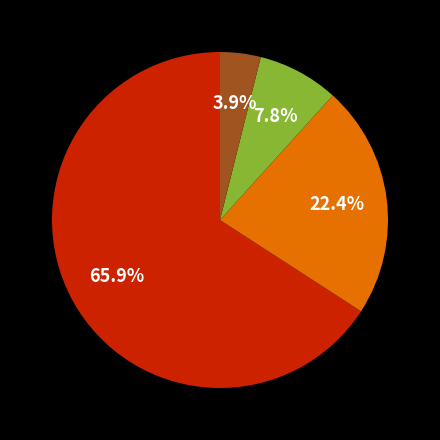

Is there any slice that represents more than half of the pie?

Yes